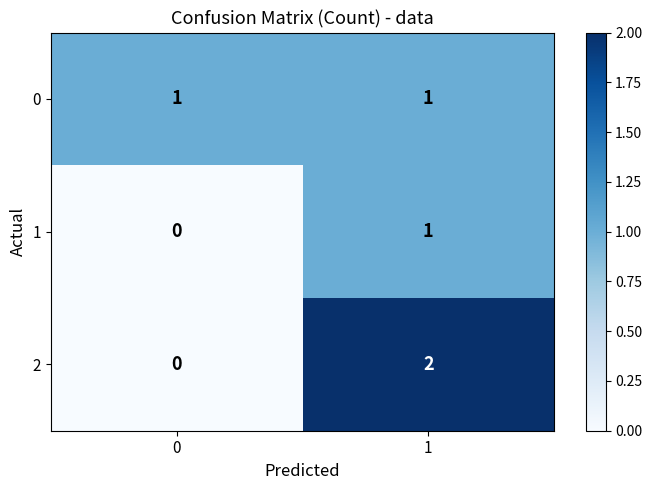

Which series has the widest spread of values?

2